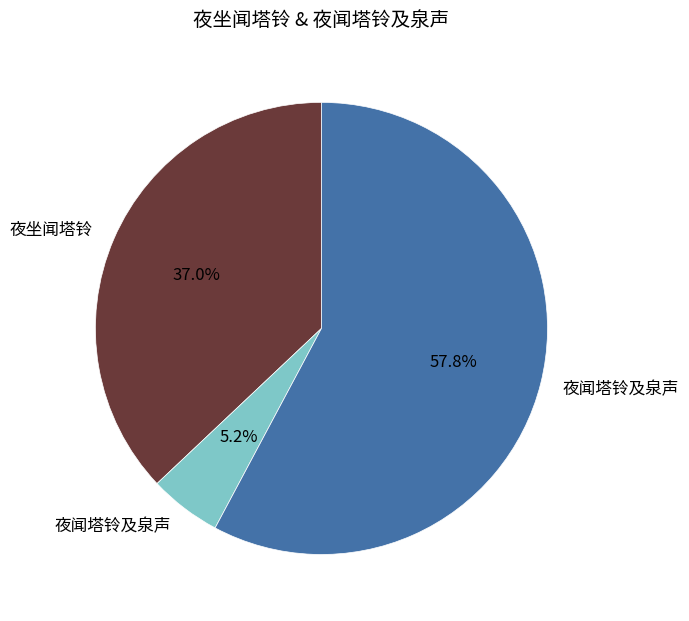

How many segments does this pie chart have?

3